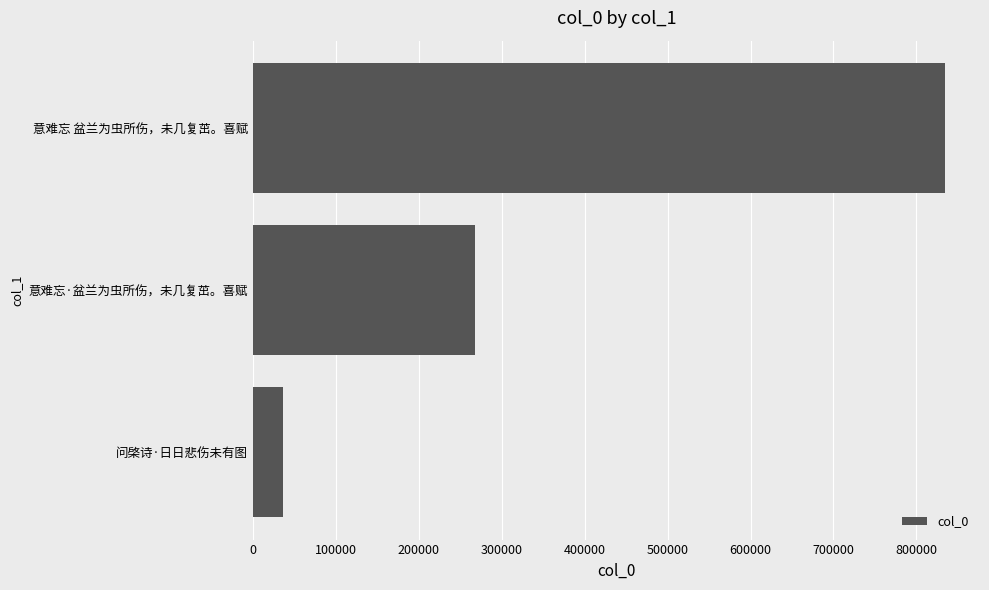

How many bars are there in total?

3